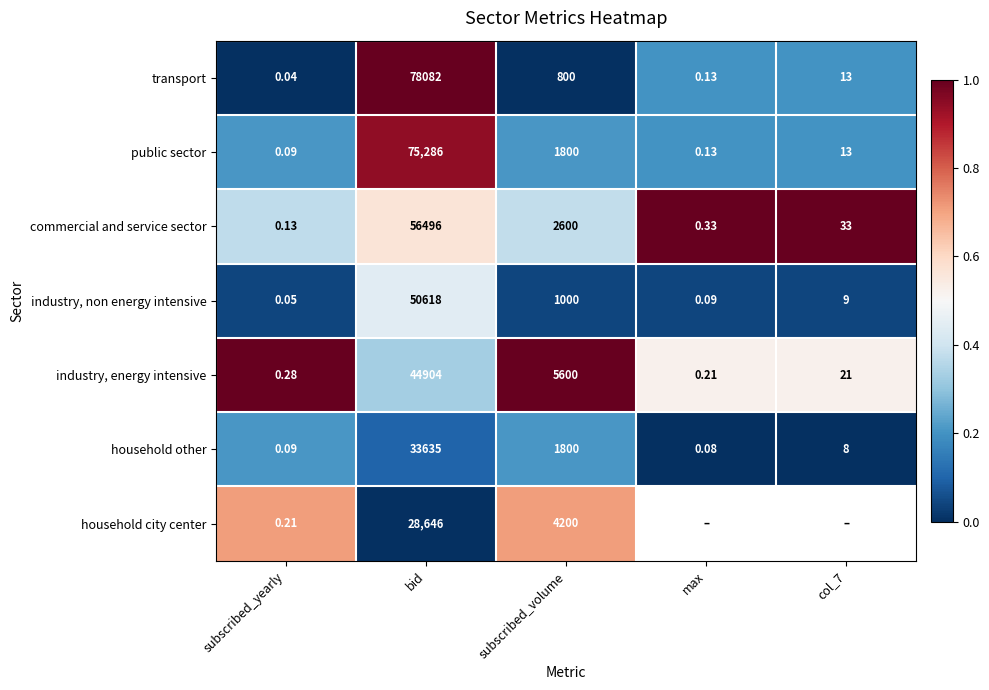

At which label does household other first exceed 8?

bid